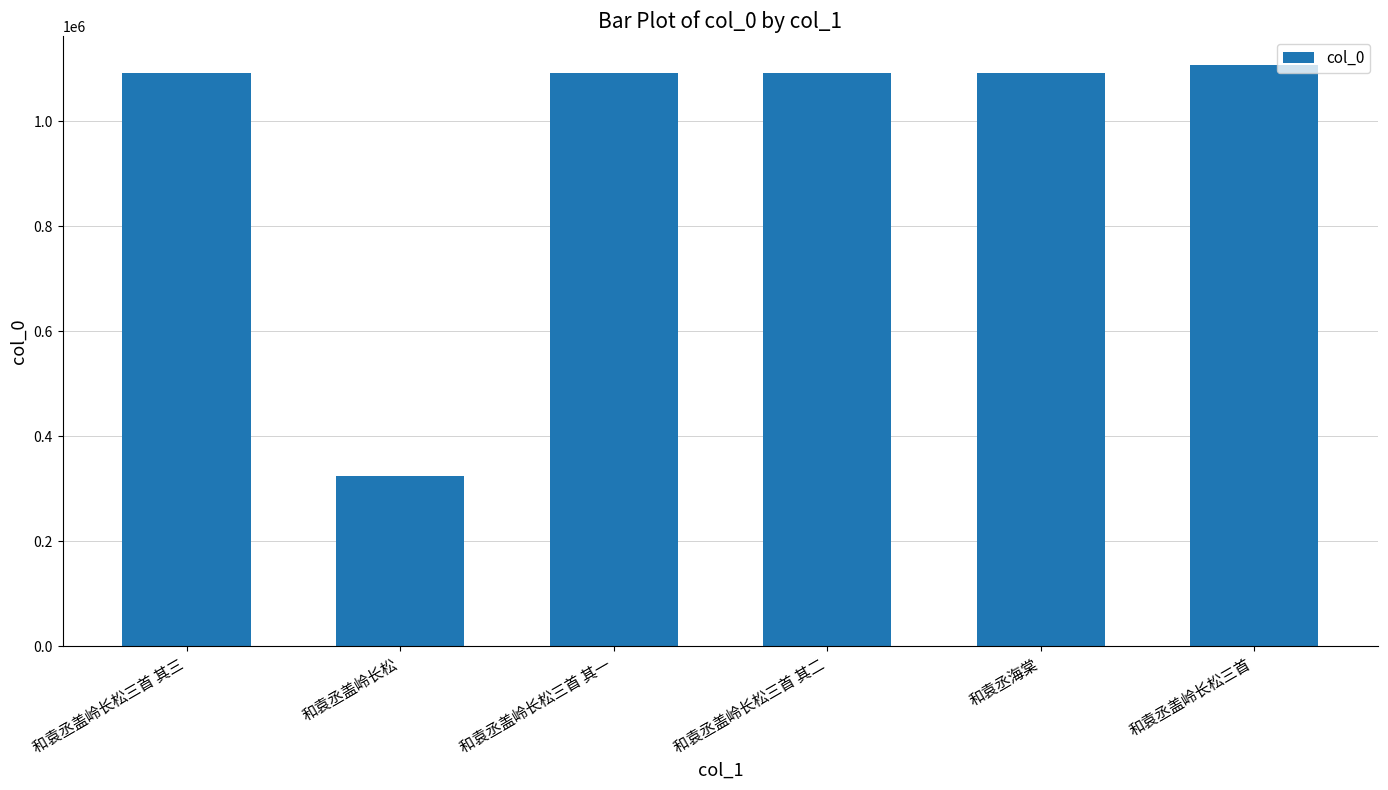

What value does the data have at 和袁丞海棠?

1091684